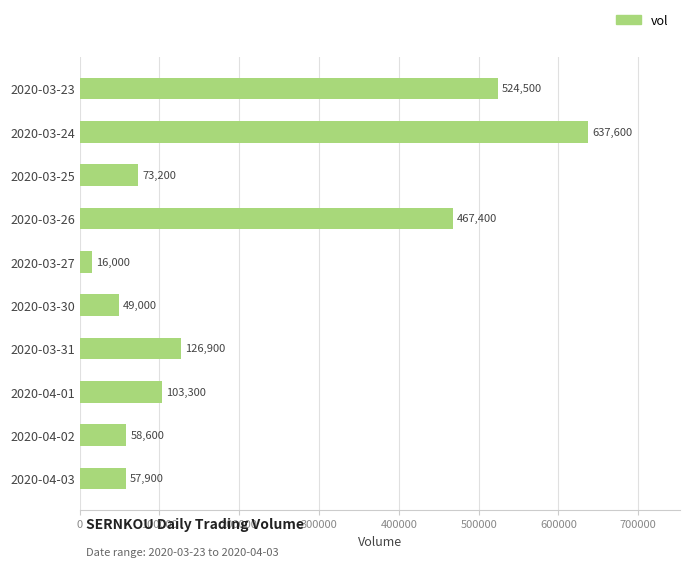

Is it true that the value at 2020-03-30 is 49000?

True